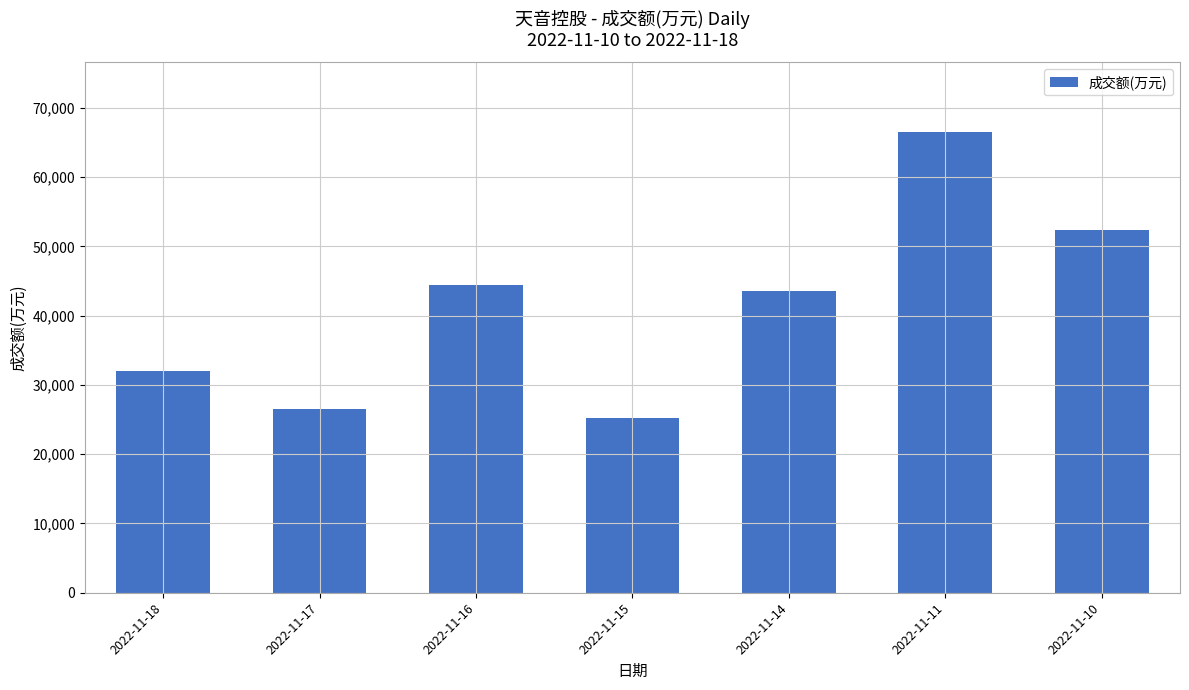

True or false: the data shows 12738 at 2022-11-15.

False